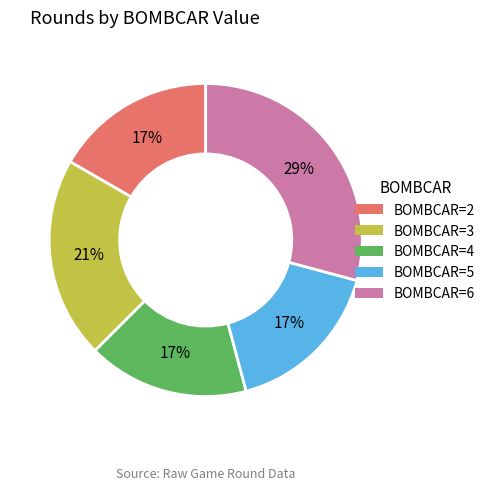

To the nearest percent, what is the average slice percentage?

20%